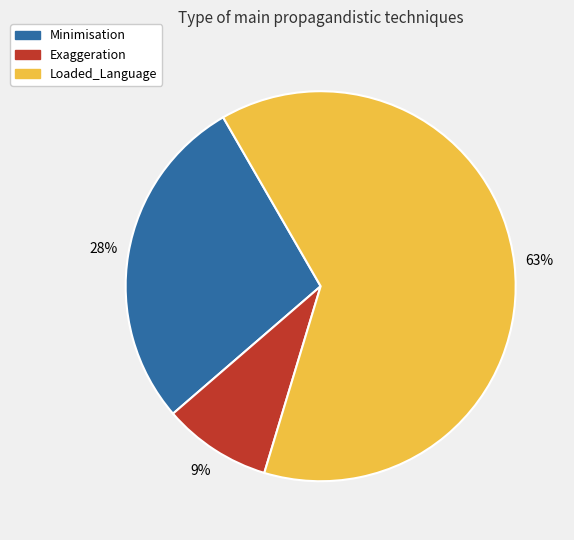

Which has a higher value, Loaded_Language or Exaggeration?

Loaded_Language